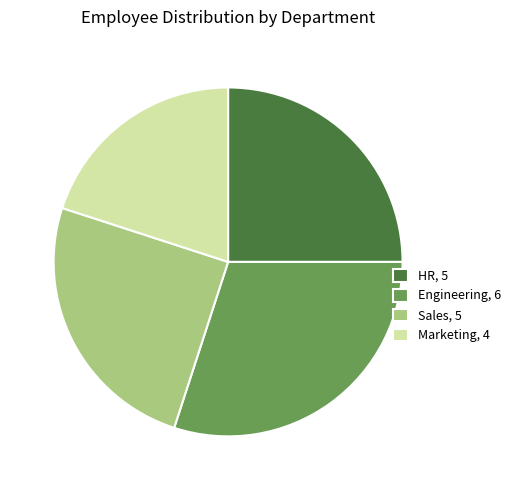

Which has a higher value, Marketing, 4 or Engineering, 6?

Engineering, 6